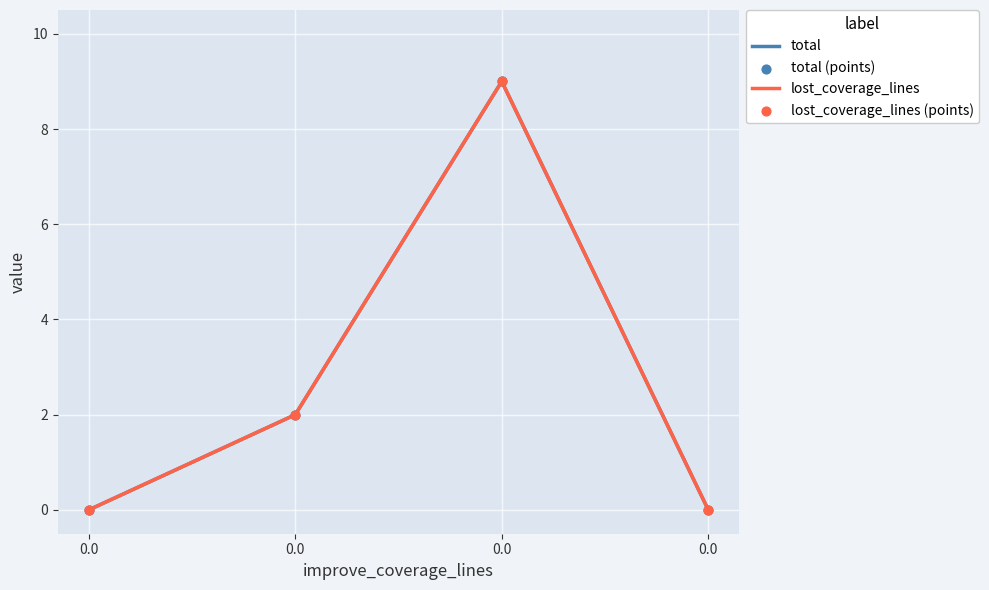

Which series has the largest total across all categories?

total